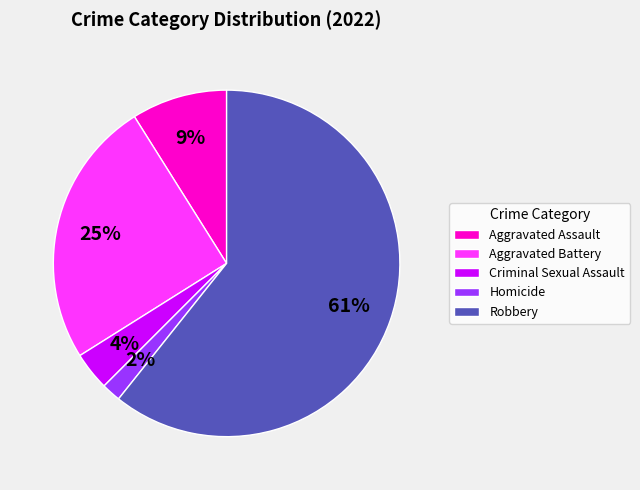

How many slices are in this pie chart?

5